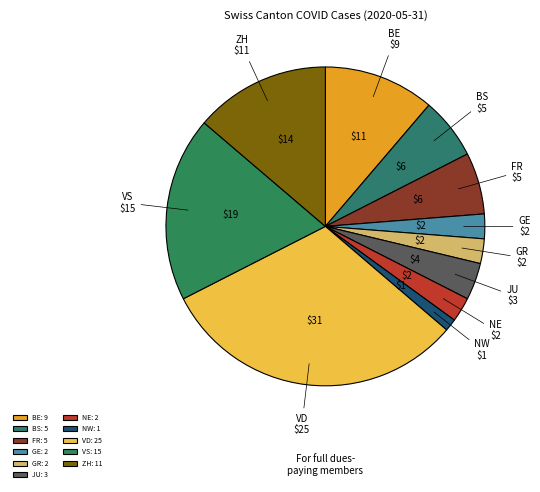

Count the number of slices in the pie.

11